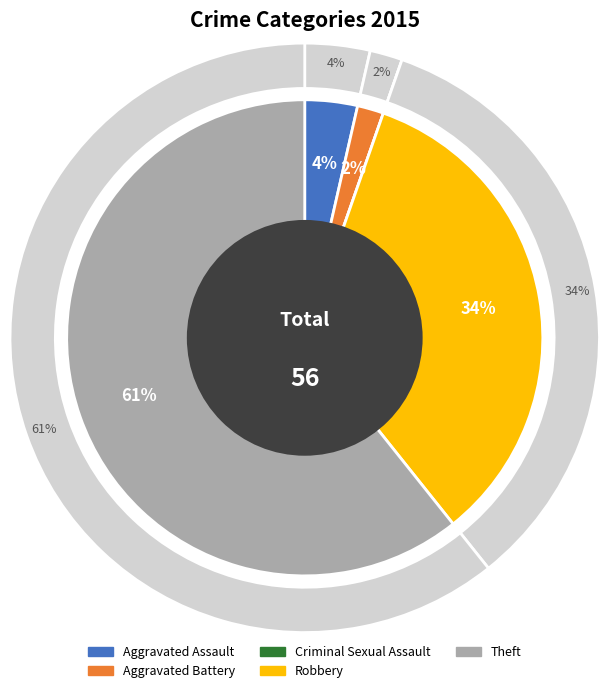

Rank the categories by value from lowest to highest.

Criminal Sexual Assault, Aggravated Battery, Aggravated Assault, Robbery, Theft